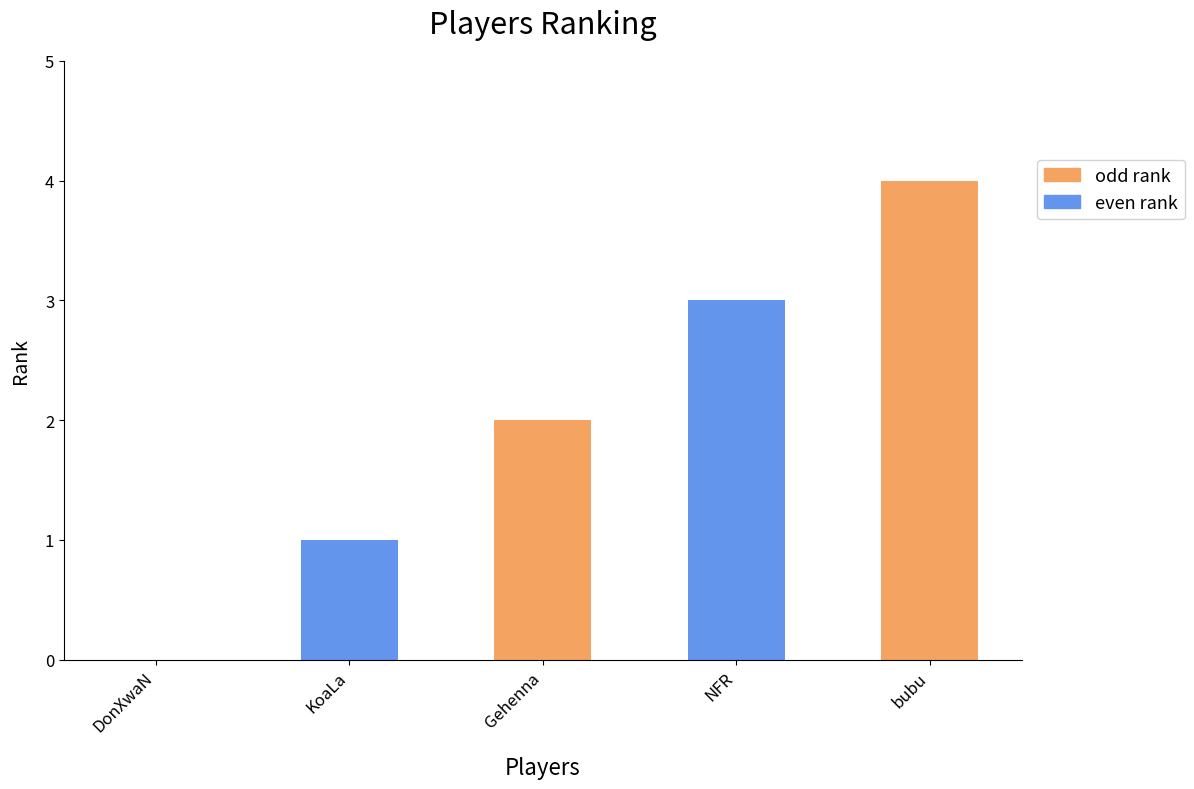

What is the change in value from Gehenna to bubu?

+2